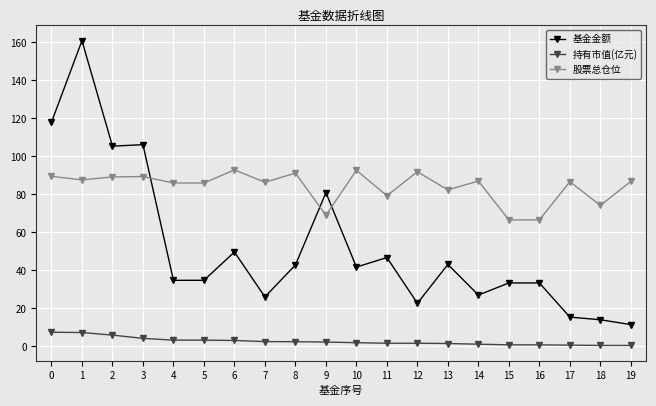

How many interior local peaks does the 股票总仓位 series have?

7